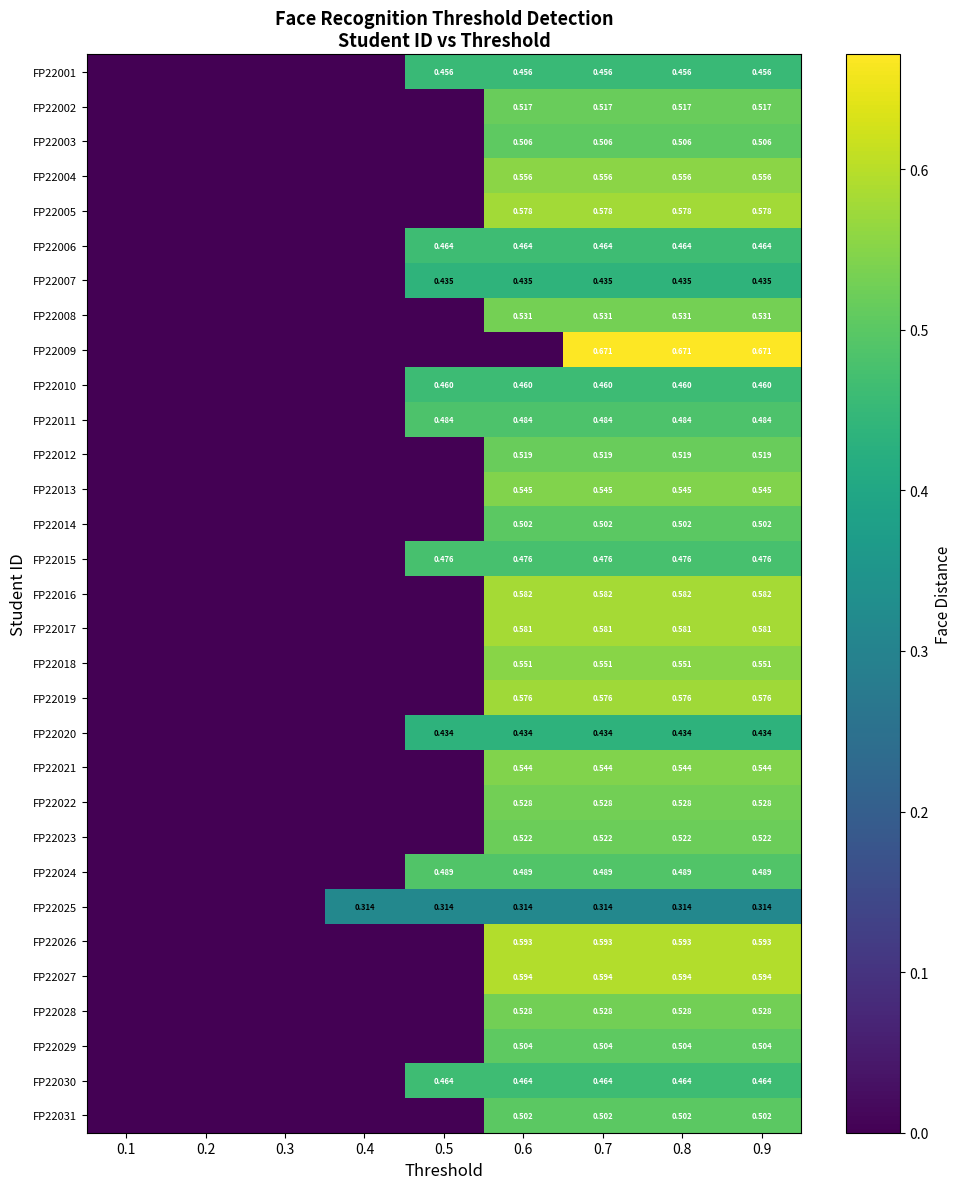

Which series changed the most between 0.6 and 0.9?

FP22009